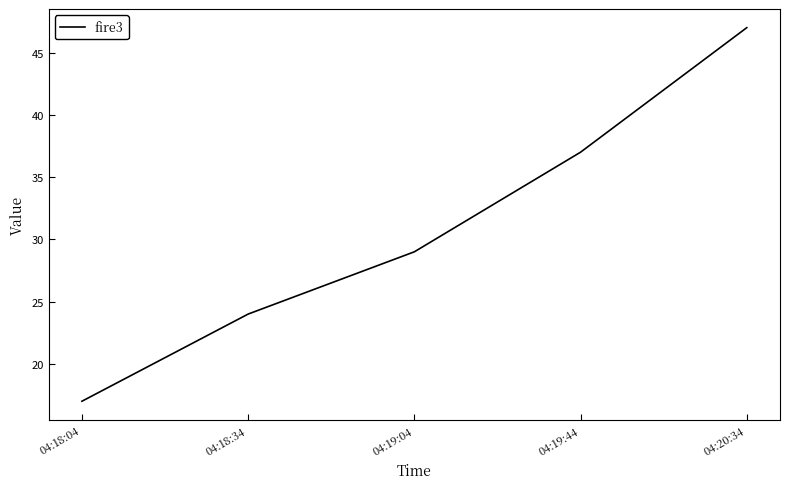

True or false: the data has more than 1 interior local peaks.

False